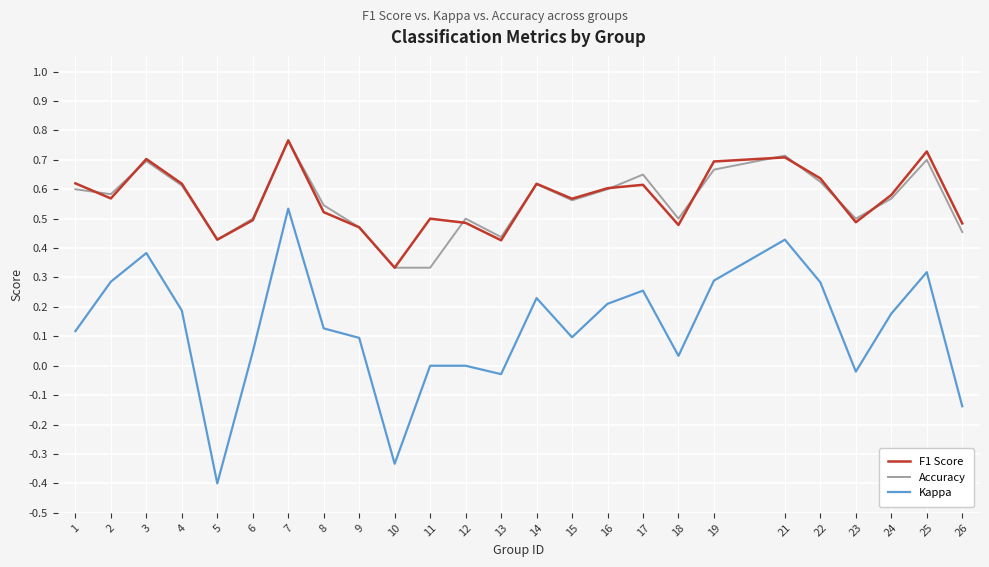

Where is the first local maximum for F1 Score?

3